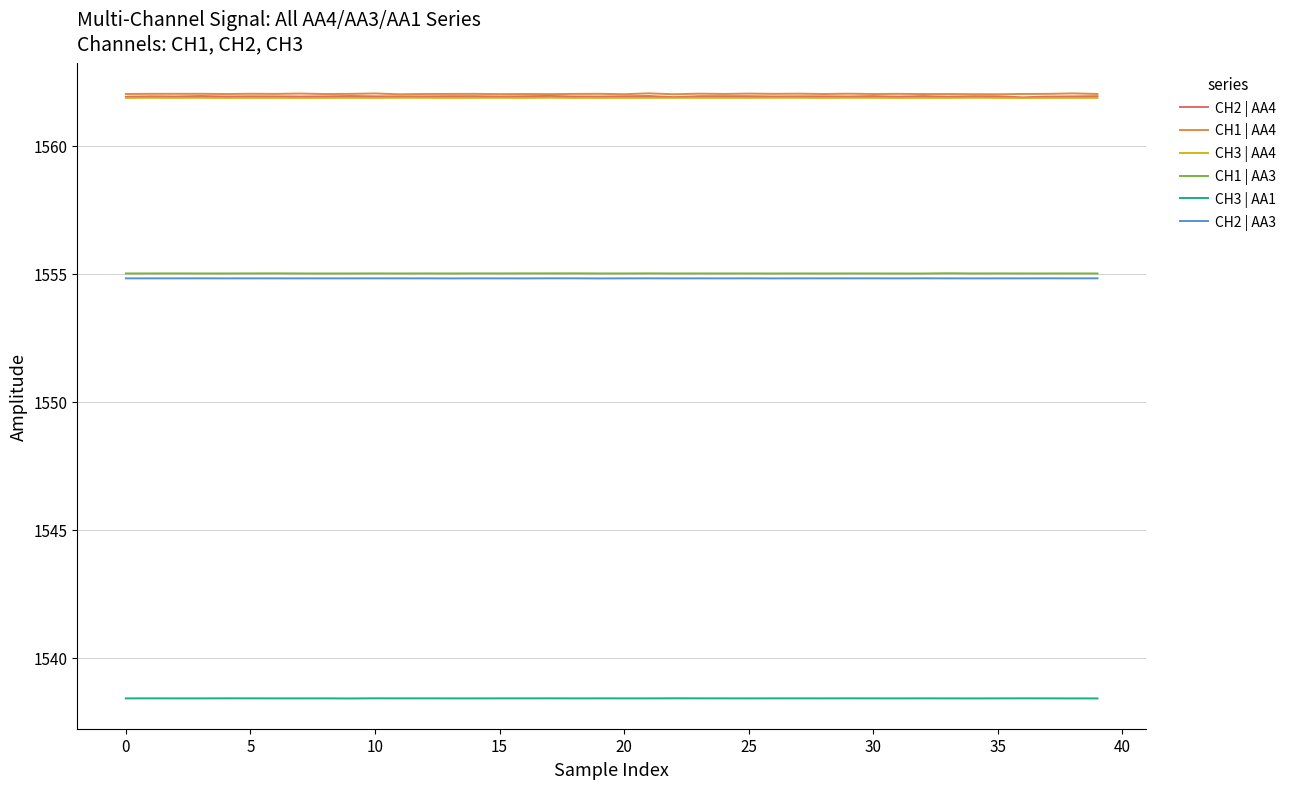

True or false: CH3 | AA4 and CH1 | AA4 intersect in this chart.

False